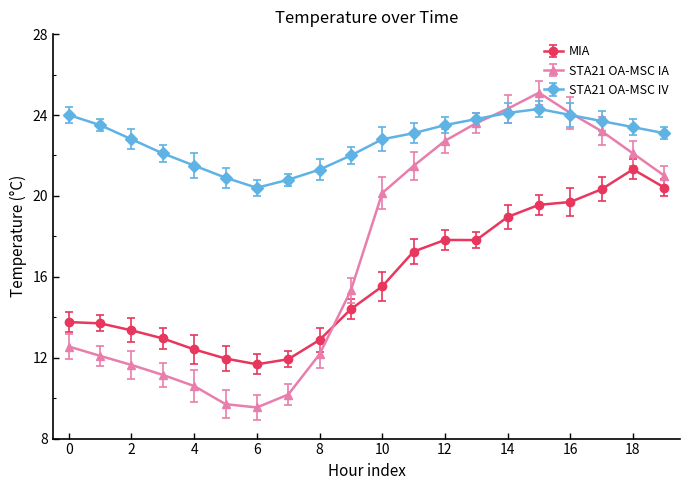

True or false: STA21 OA-MSC IA and MIA cross at least once.

True